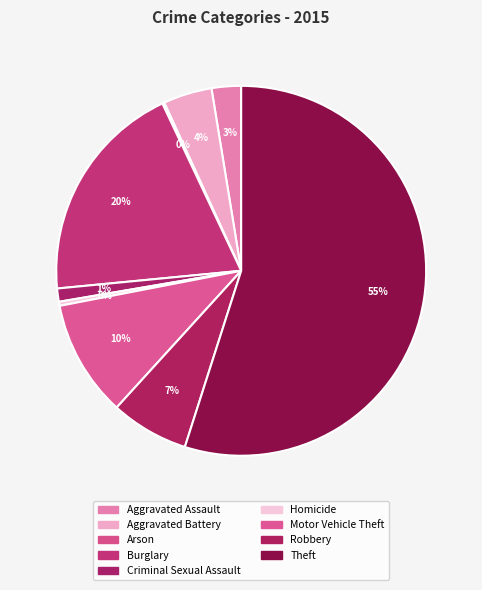

Is it true that Arson is 8% of the pie?

False